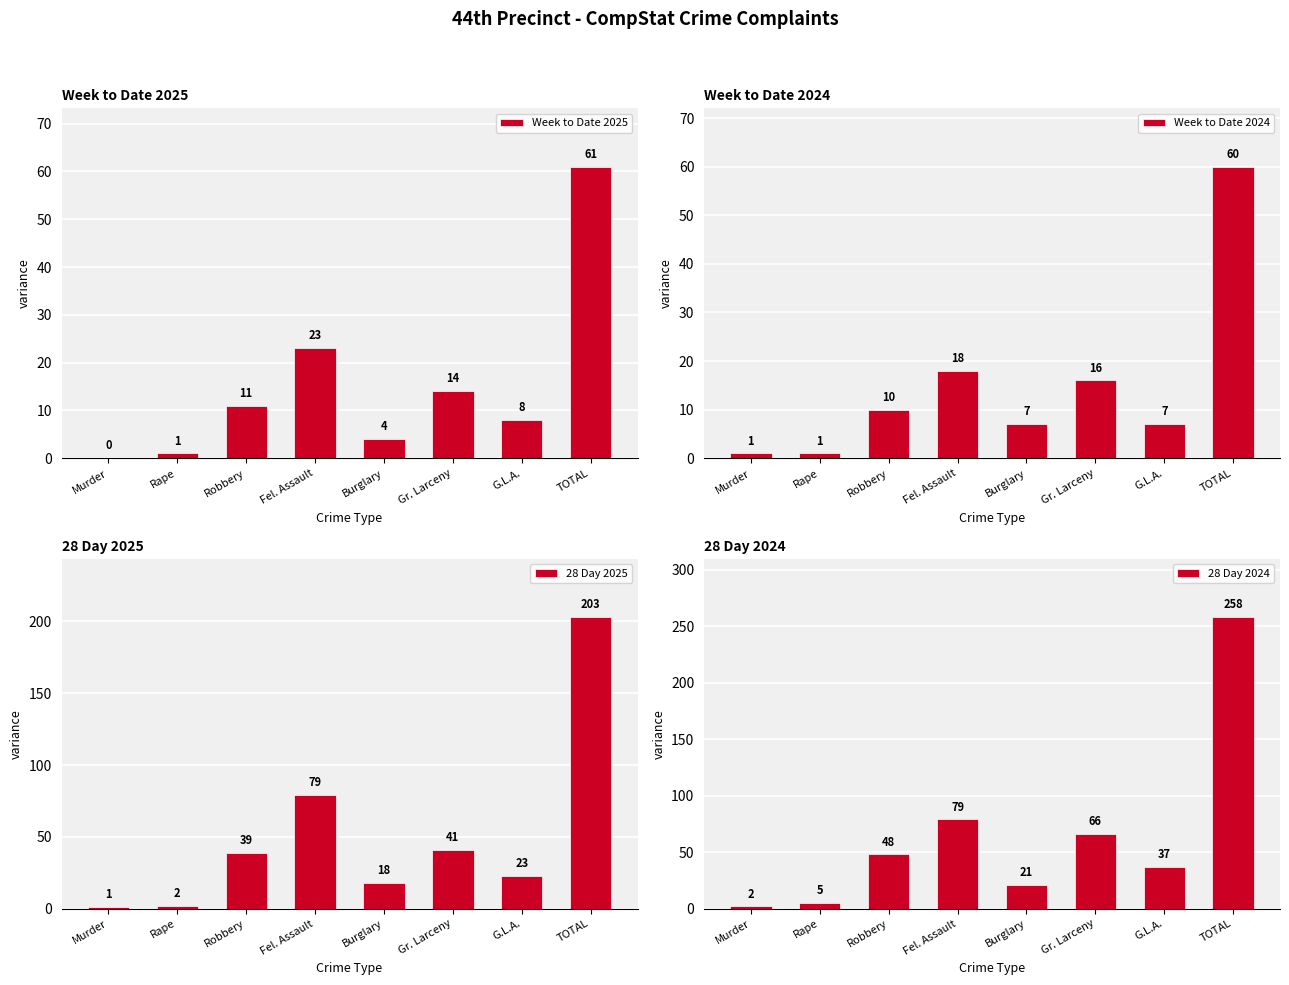

Reading left to right, what are all the values shown in this chart?

Week to Date 2025: 0	1	11	23	4	14	8	61
Week to Date 2024: 1	1	10	18	7	16	7	60
28 Day 2025: 1	2	39	79	18	41	23	203
28 Day 2024: 2	5	48	79	21	66	37	258